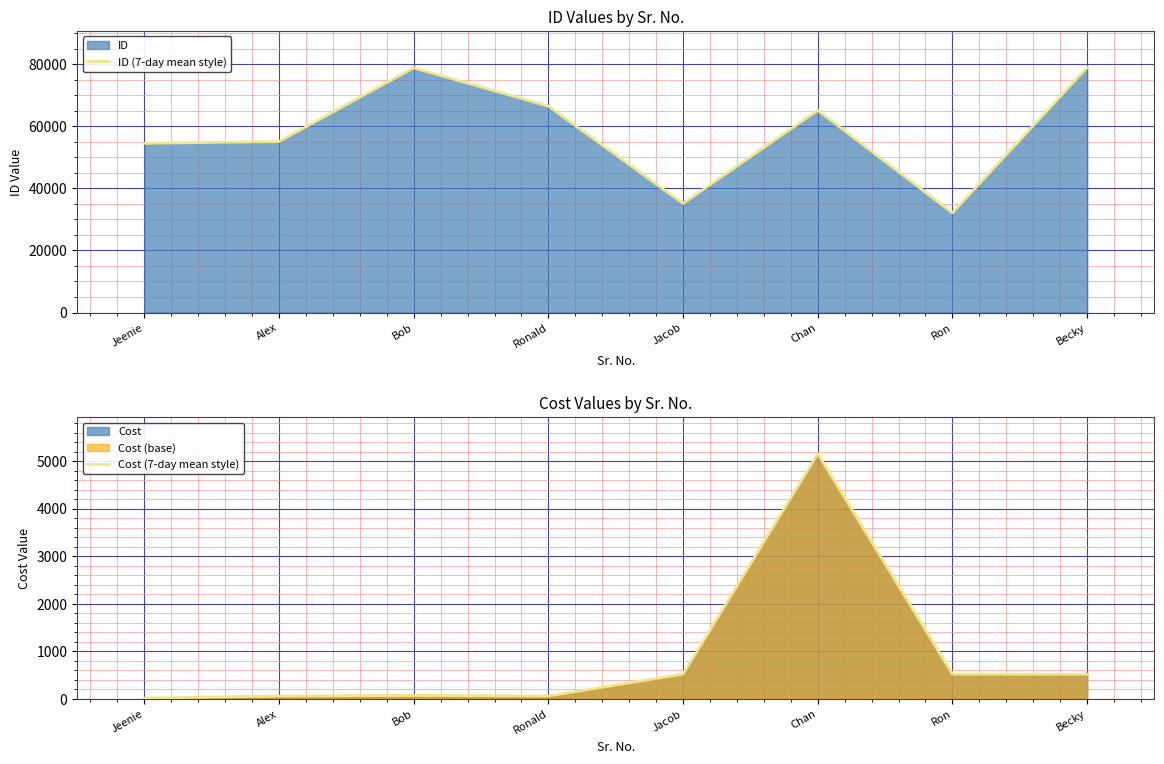

In Cost (7-day mean style), how many points are lower than both neighbors (excluding endpoints)?

1